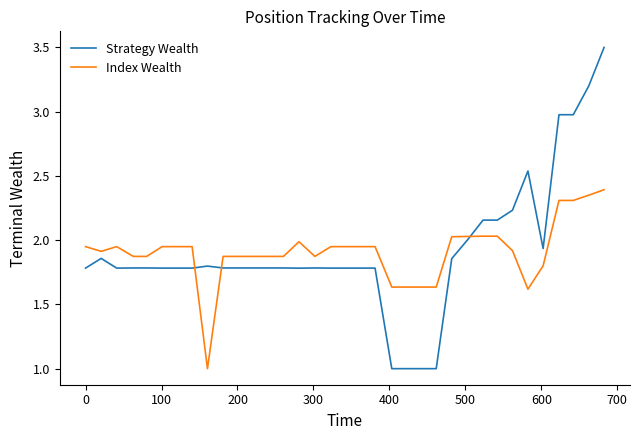

What is the greatest value displayed?

3.5